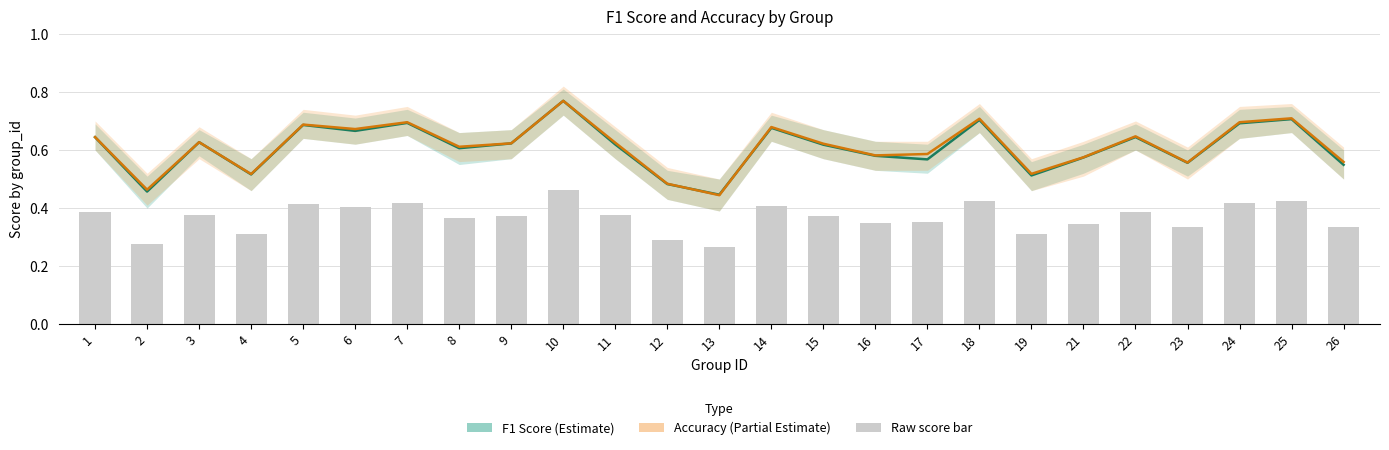

Are the bars horizontal?

No